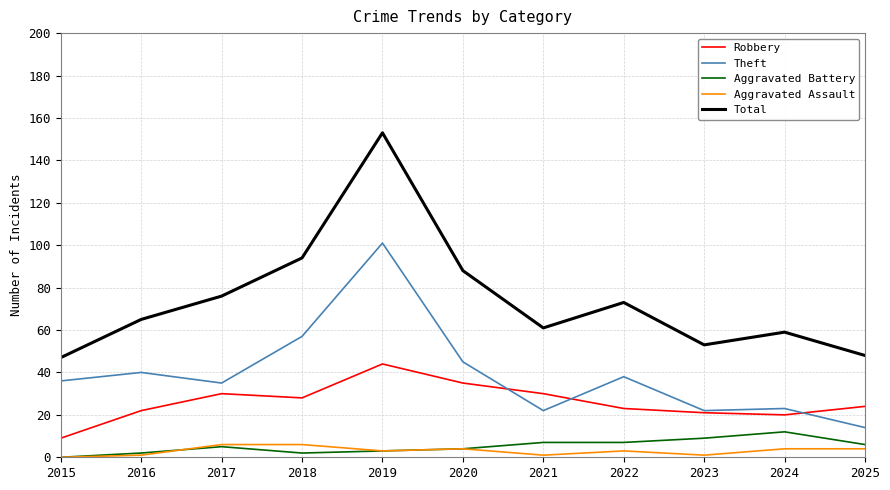

Is the value of Aggravated Battery at 2017 greater than the value of Aggravated Assault at 2016?

Yes